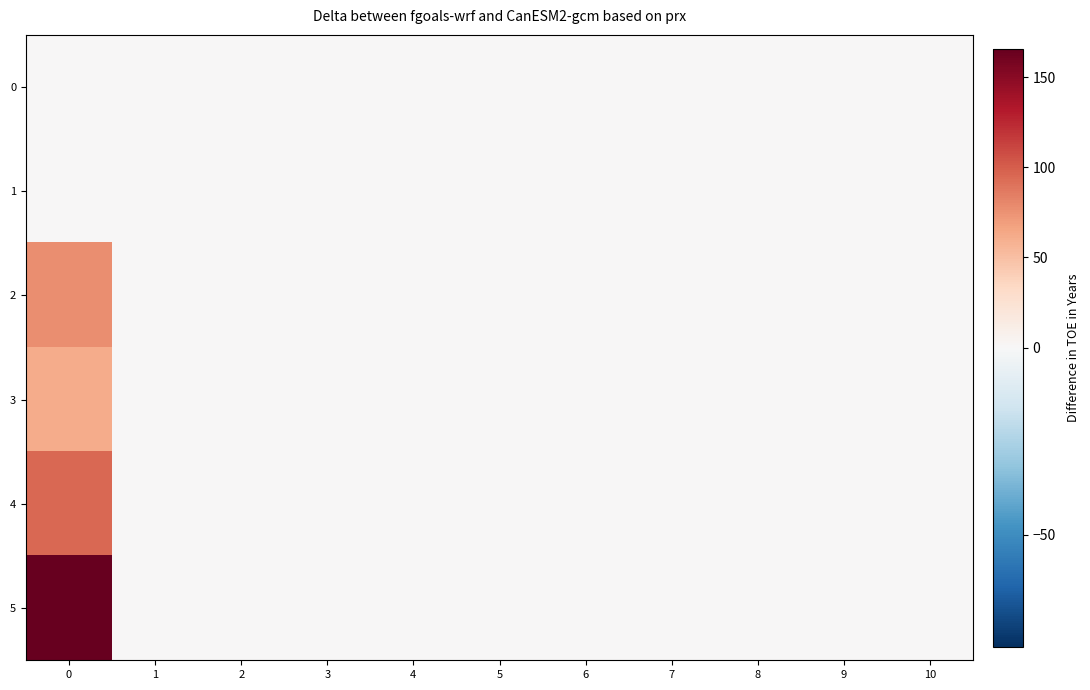

Which series has the largest total across all categories?

5